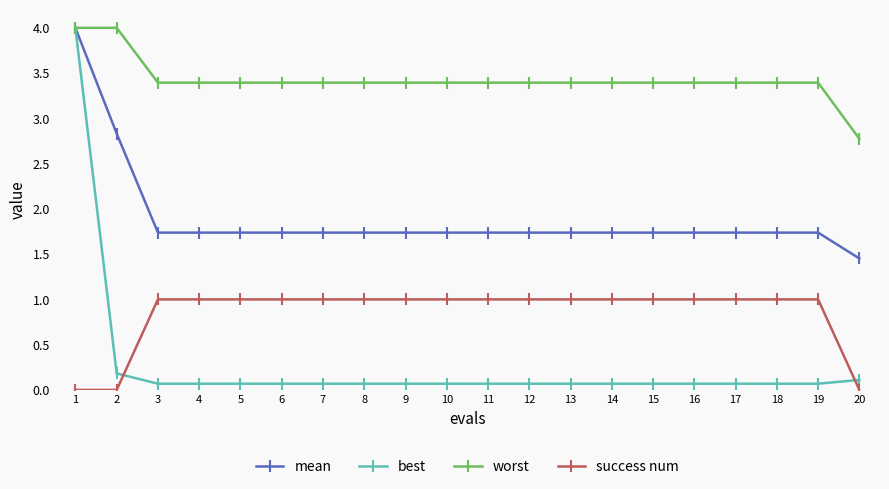

What is the sum of the worst values at 8 and 17?

6.8